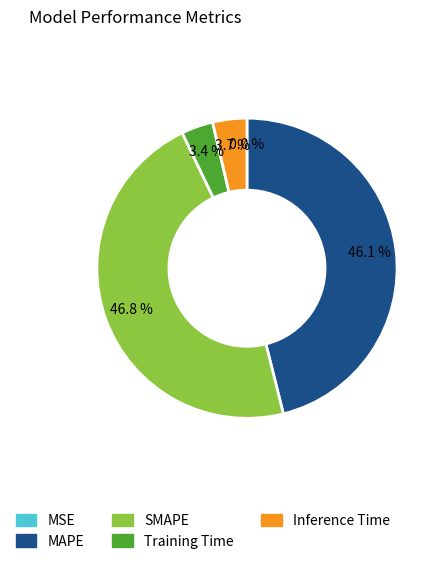

The MAPE slice represents 46% of the pie. True or false?

True